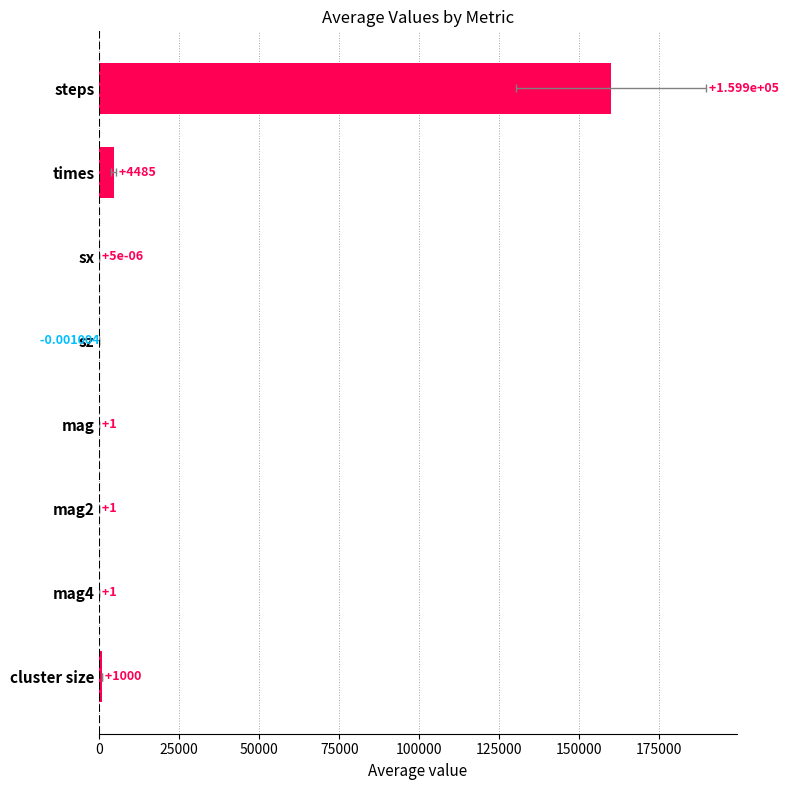

The chart shows a value of 1.7 at mag4. True or false?

False